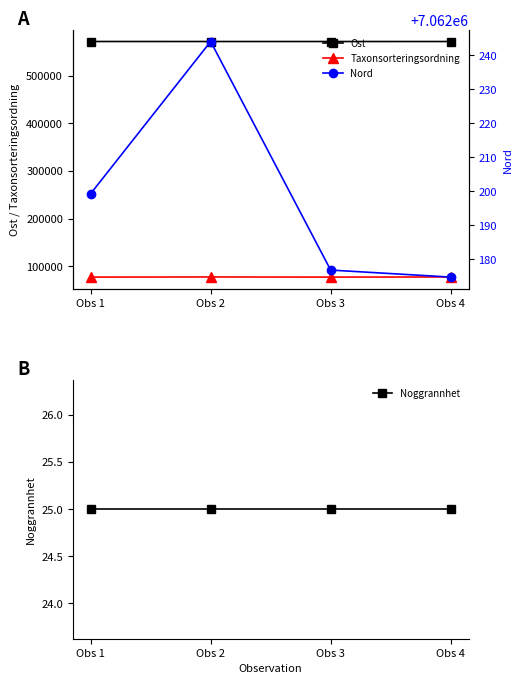

What is the spread (max minus min) of values at Obs 4?

7062149.7